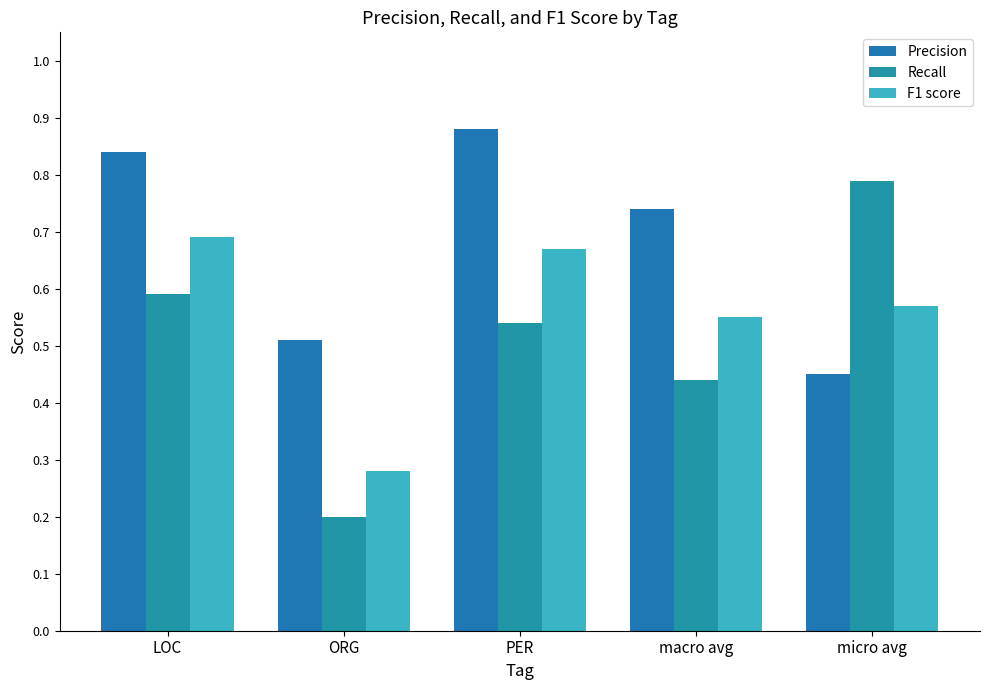

Is it true that Precision equals 0.8 at LOC?

True